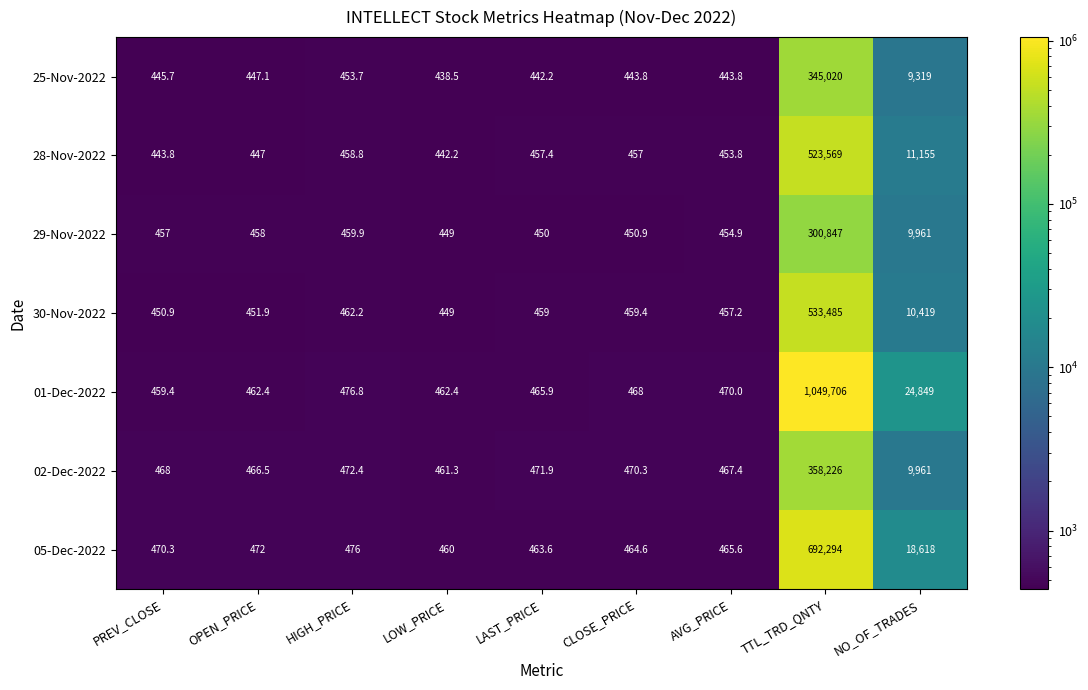

What is the total value across all series at AVG_PRICE?

3212.7